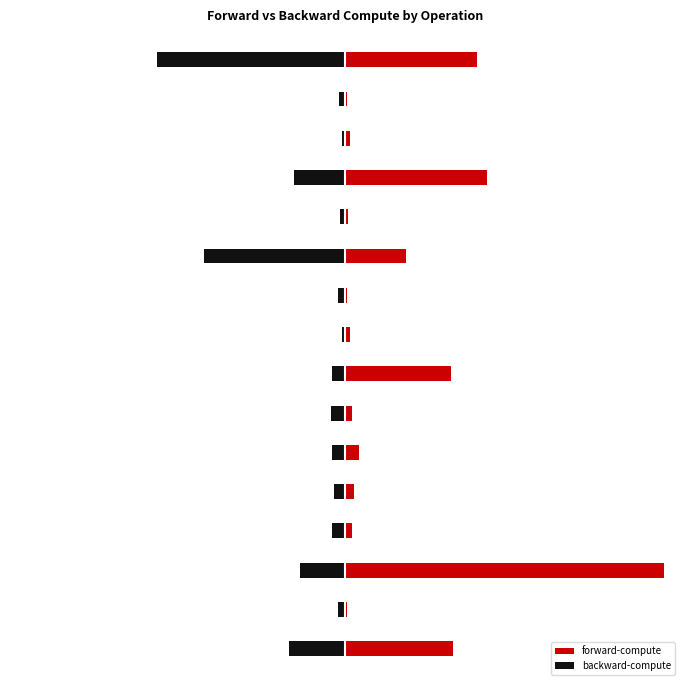

Are the bars horizontal?

Yes